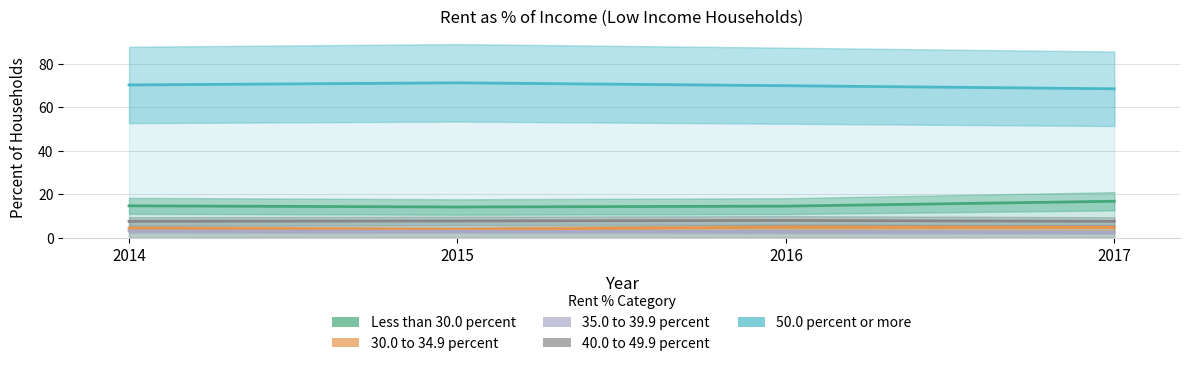

Which has a higher value, 2015 or 2014?

2014